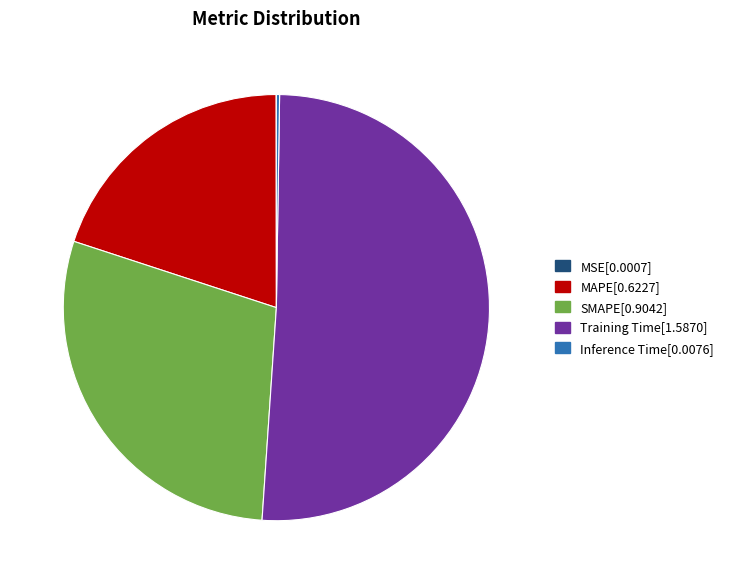

What is the ratio of the value at SMAPE to the value at Training Time?

0.6